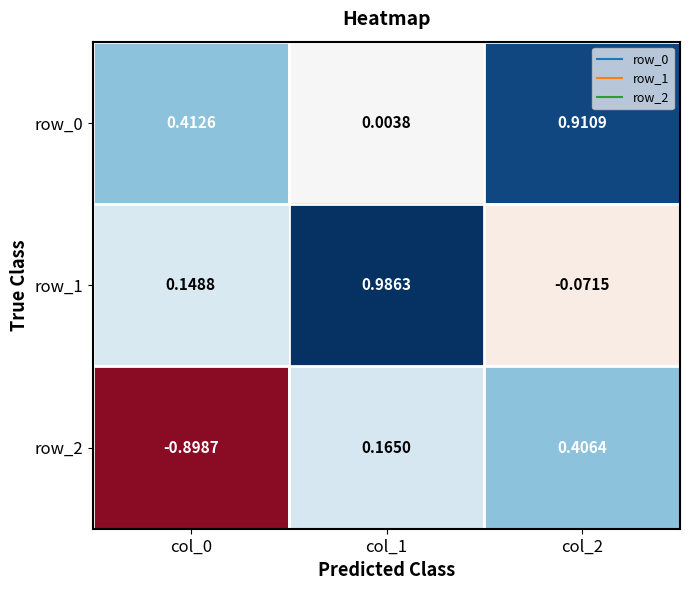

Reading right to left, transcribe all the data shown in this chart.

row_0: 0.9	0.0	0.4
row_1: -0.1	1.0	0.1
row_2: 0.4	0.2	-0.9